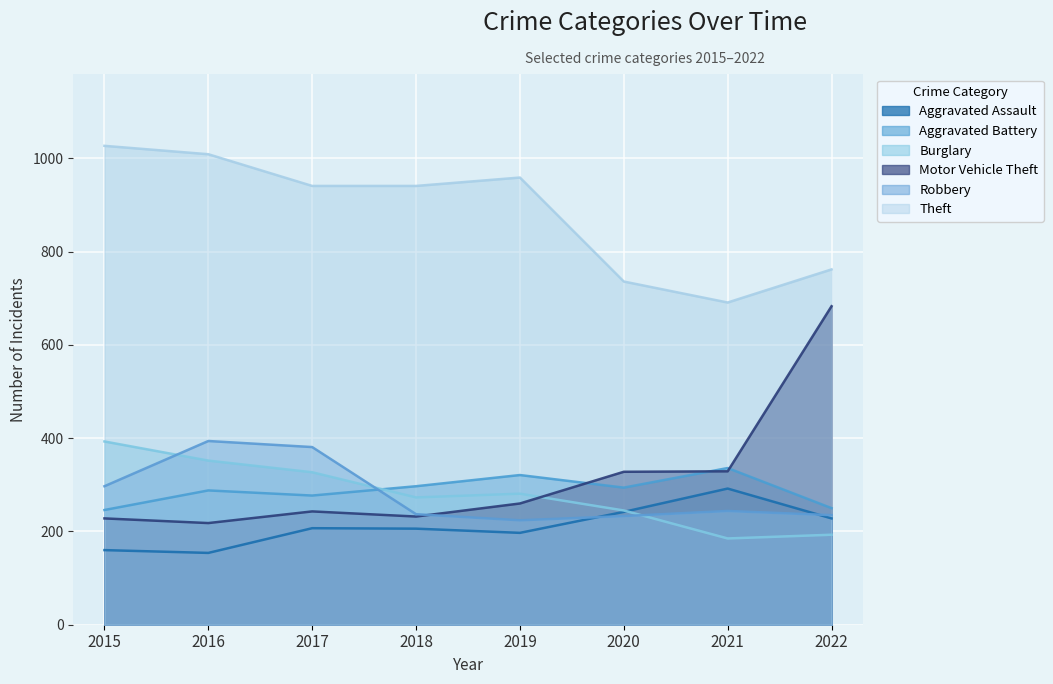

What is the sum of the Aggravated Assault values at 2018 and 2016?

360